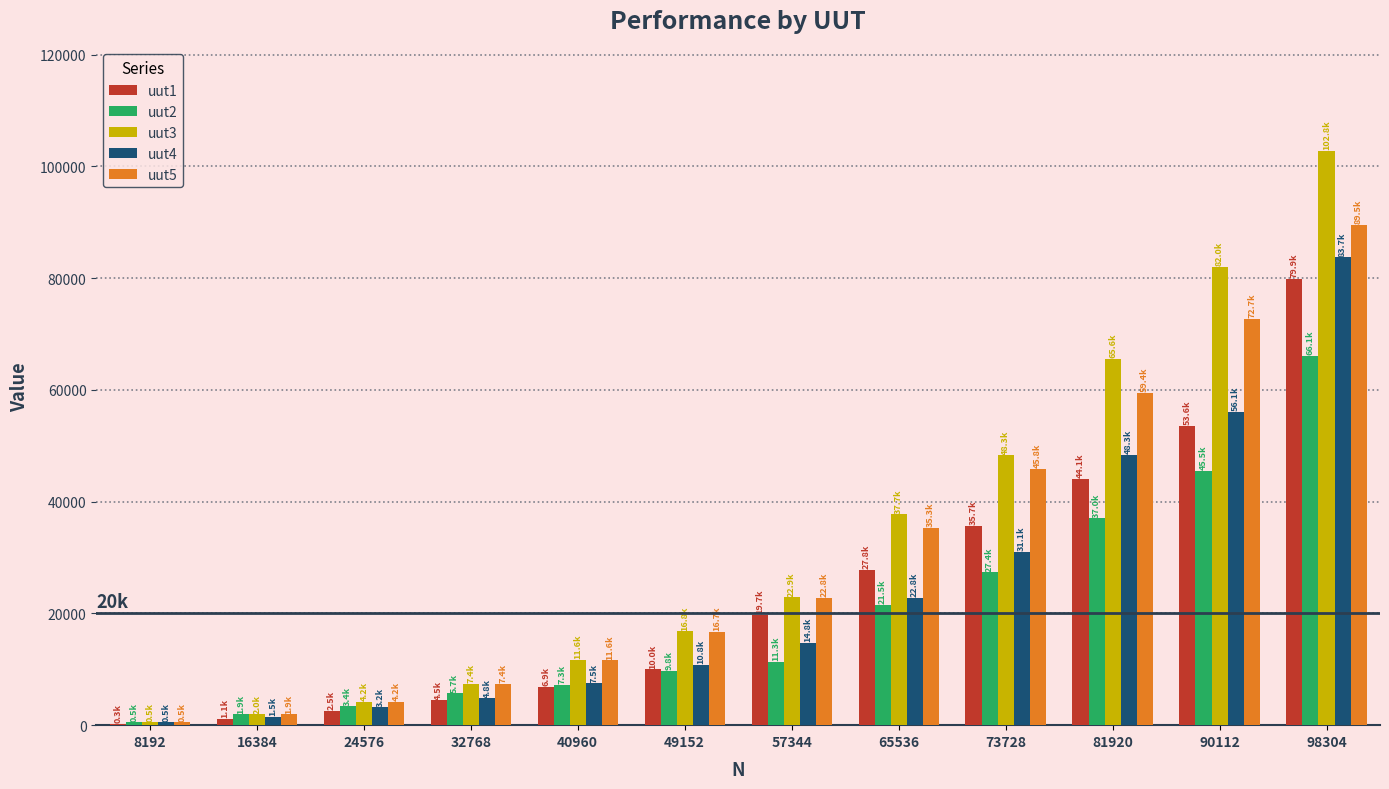

Is the value of uut1 at 8192 greater than the value of uut5 at 81920?

No